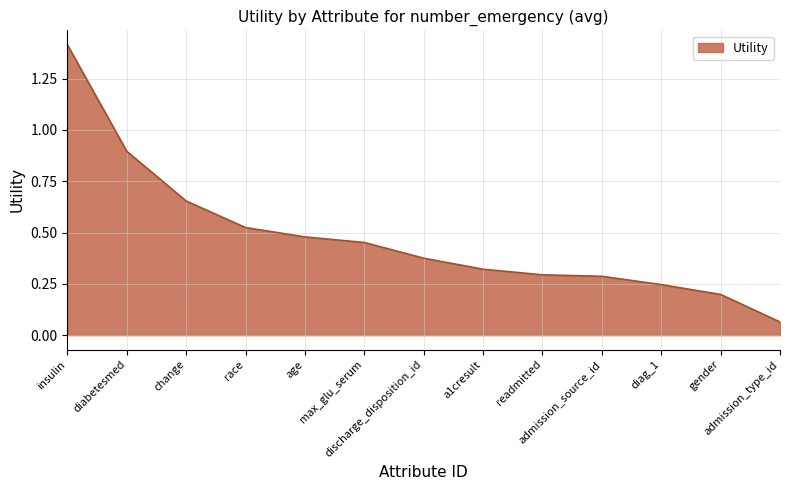

At which label is the value closest to 0?

admission_type_id